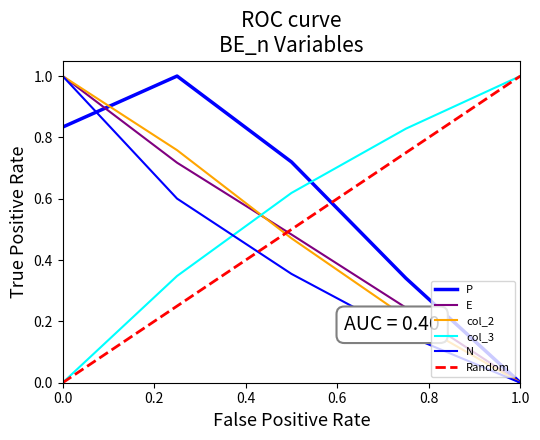

What is the maximum value shown in the chart?

1.0